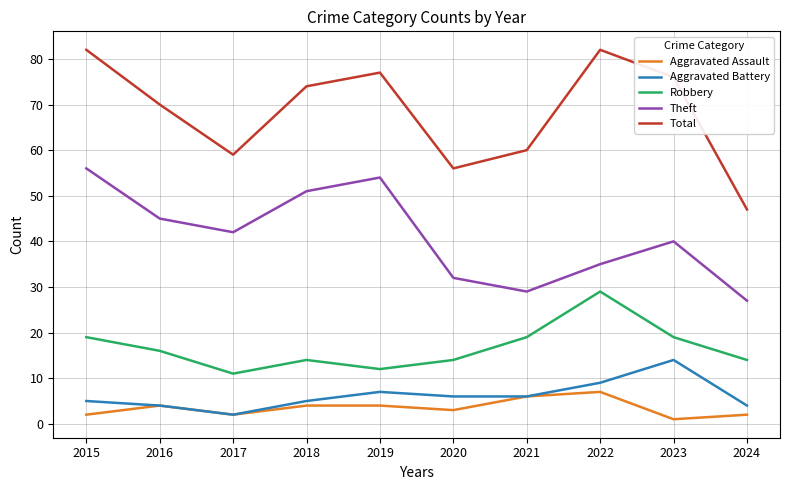

Which series changed the most between 2015 and 2017?

Total